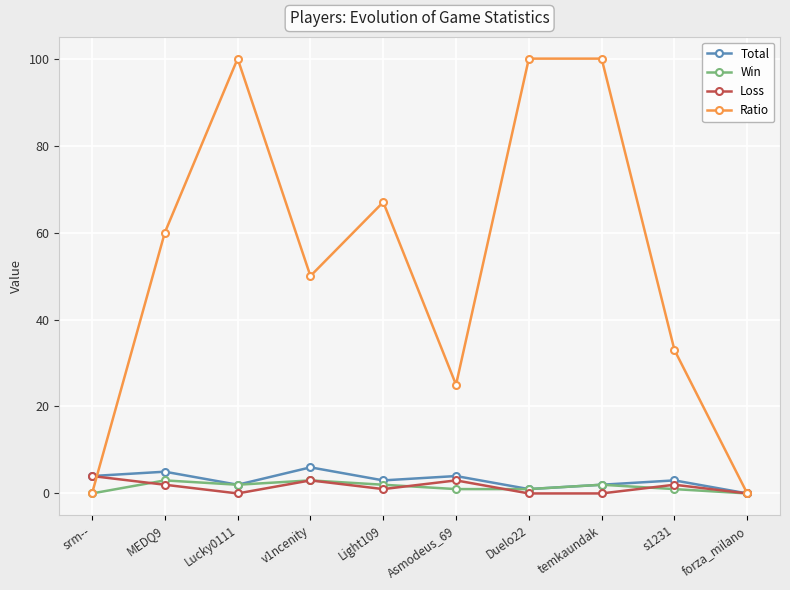

At which category does Win reach its first local valley?

Lucky0111